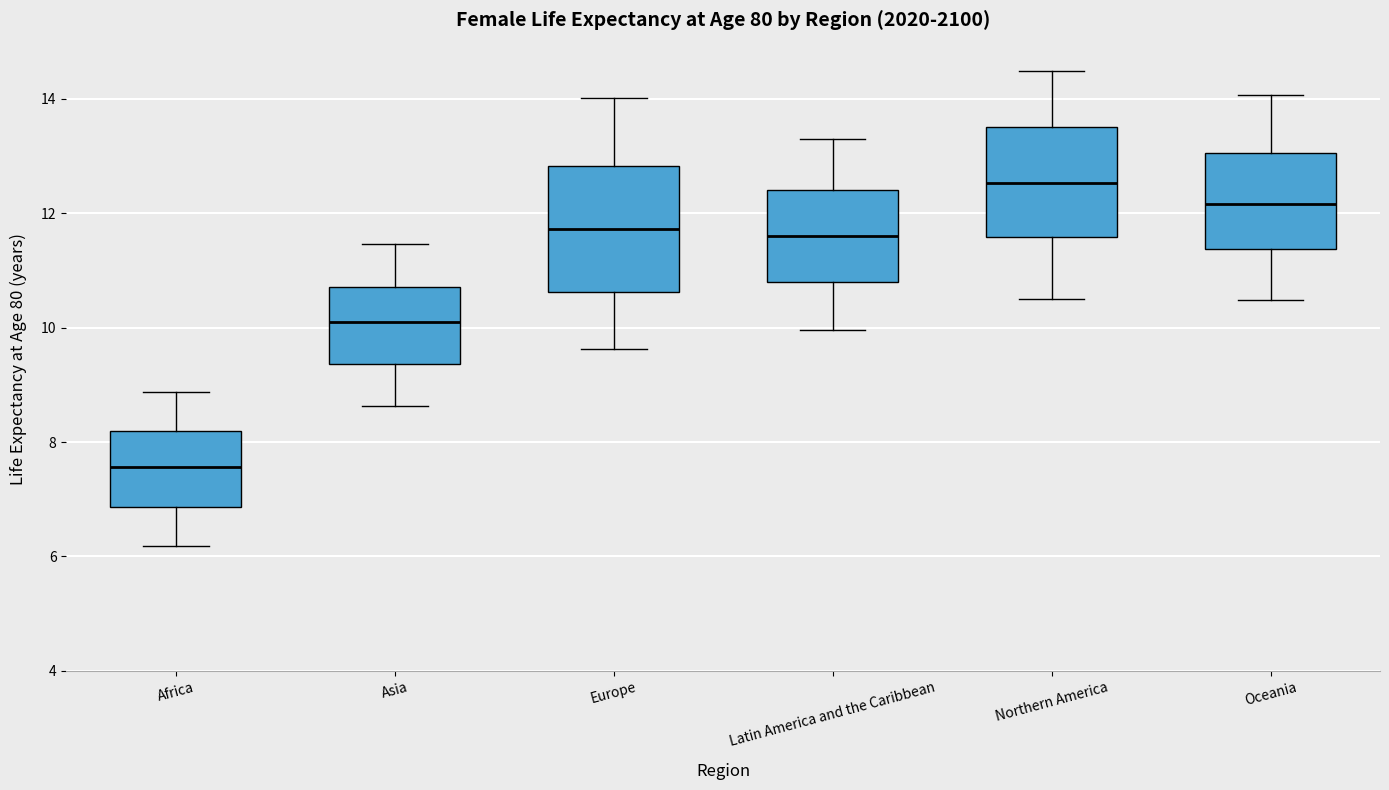

Which box's median line is the lowest?

Africa